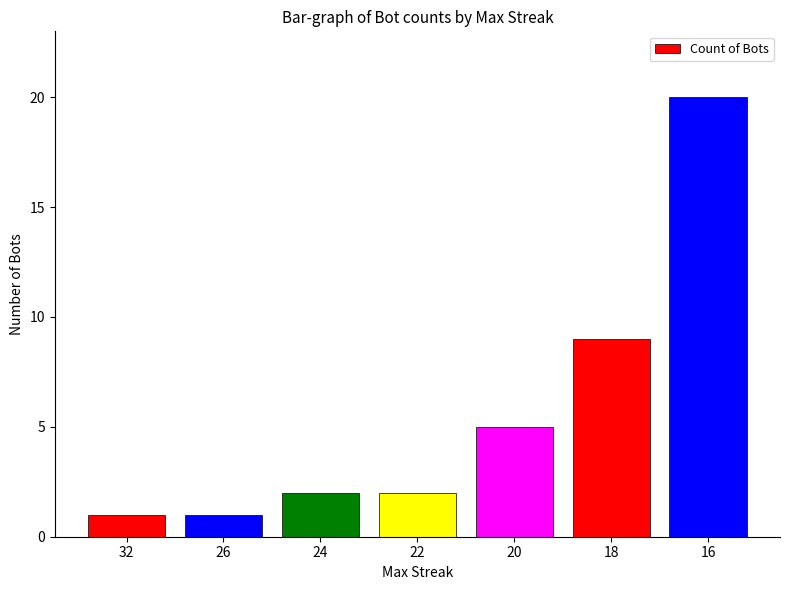

Reading left to right, extract all data points from this chart.

1	1	2	2	5	9	20